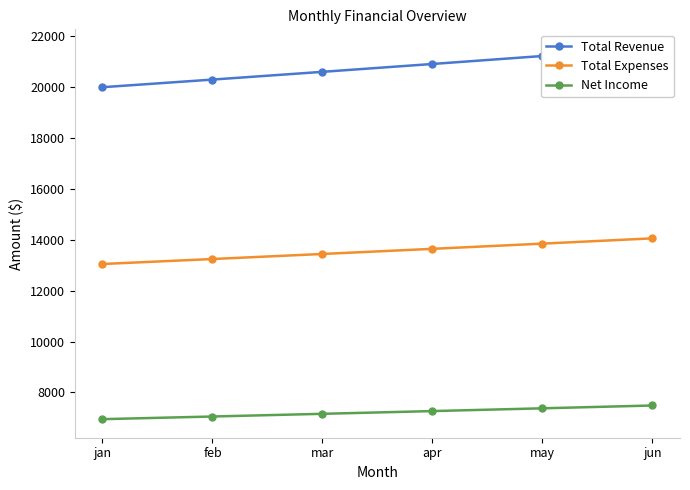

Where does the Total Expenses series first go above 13646?

apr